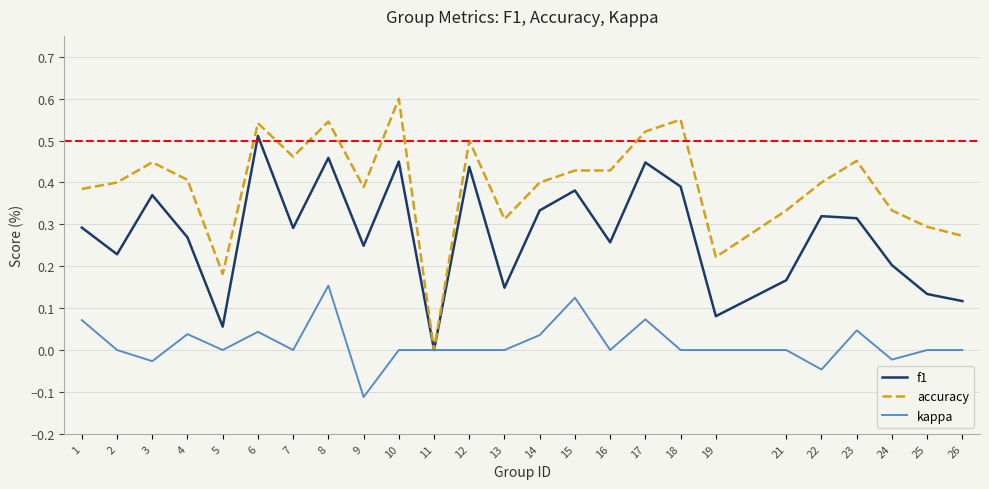

Between 8 and 13, which series saw the biggest shift?

f1